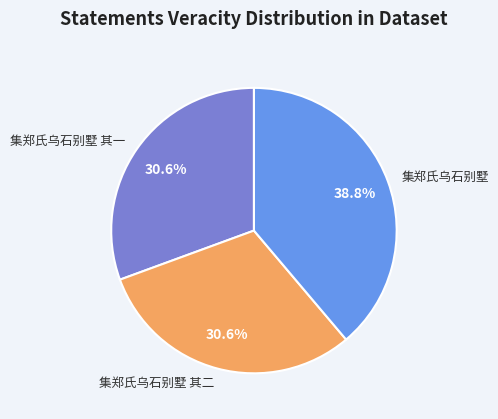

What is the largest slice in the pie chart?

集郑氏乌石别墅